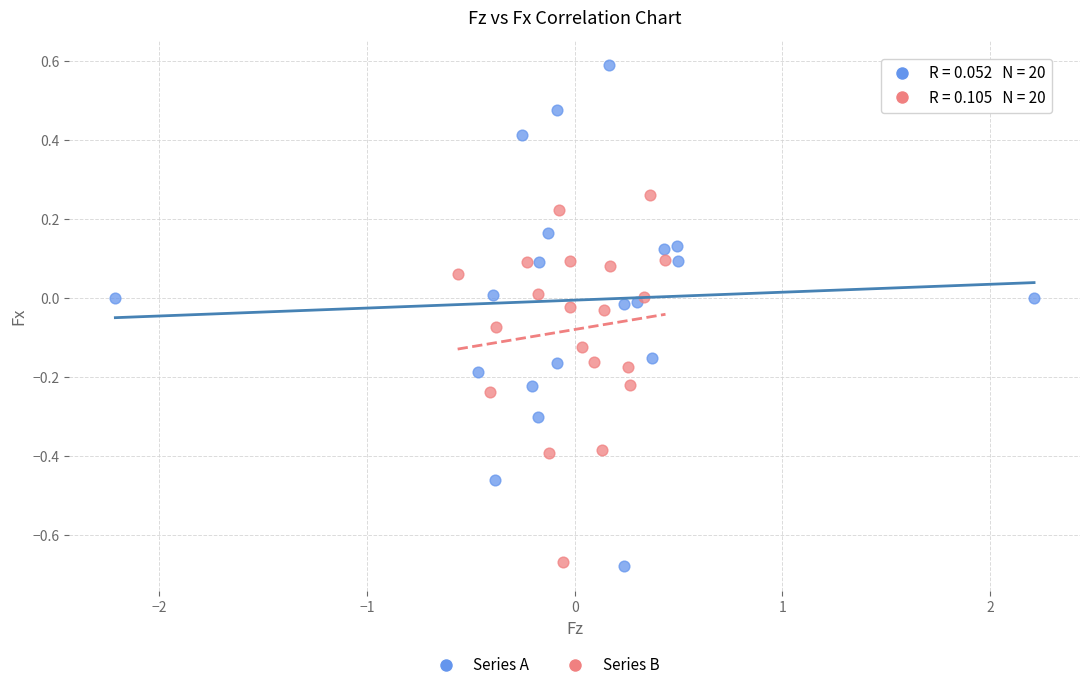

Which series has the largest Y range (max minus min)?

Series A